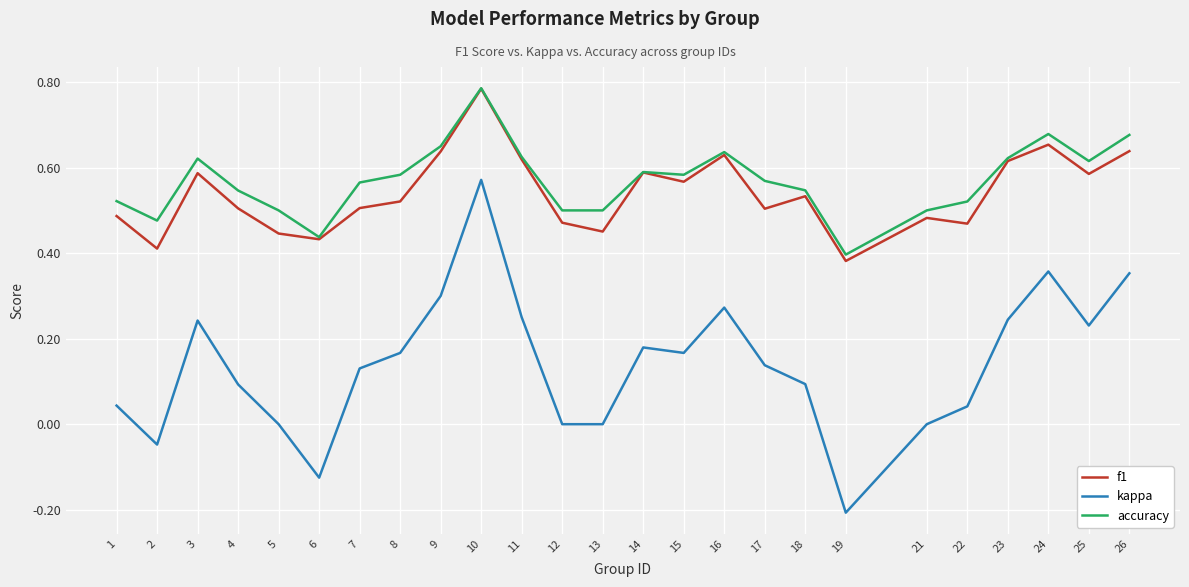

Which series has the largest total across all categories?

accuracy